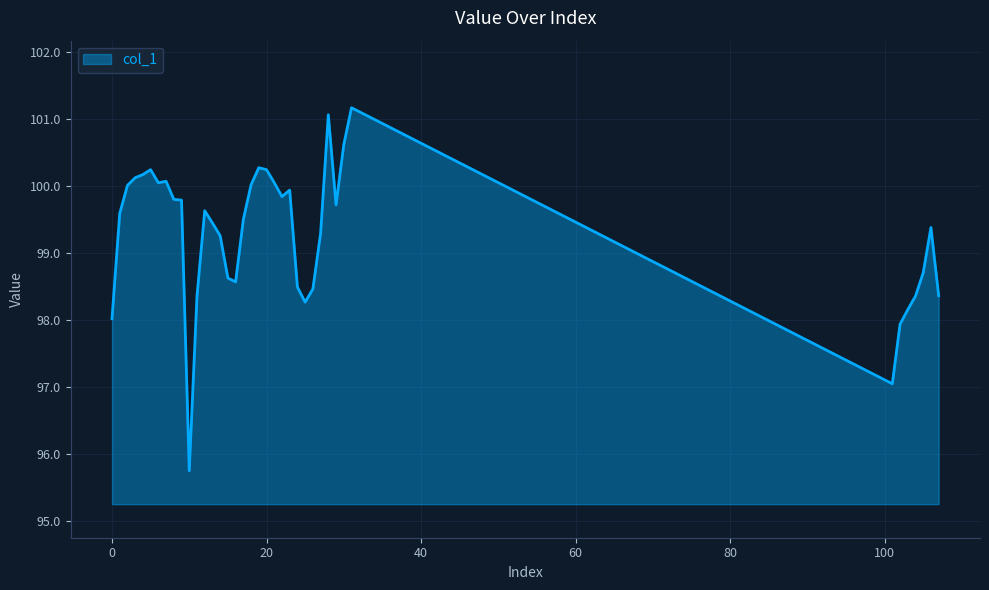

What is the maximum value shown in the chart?

101.2